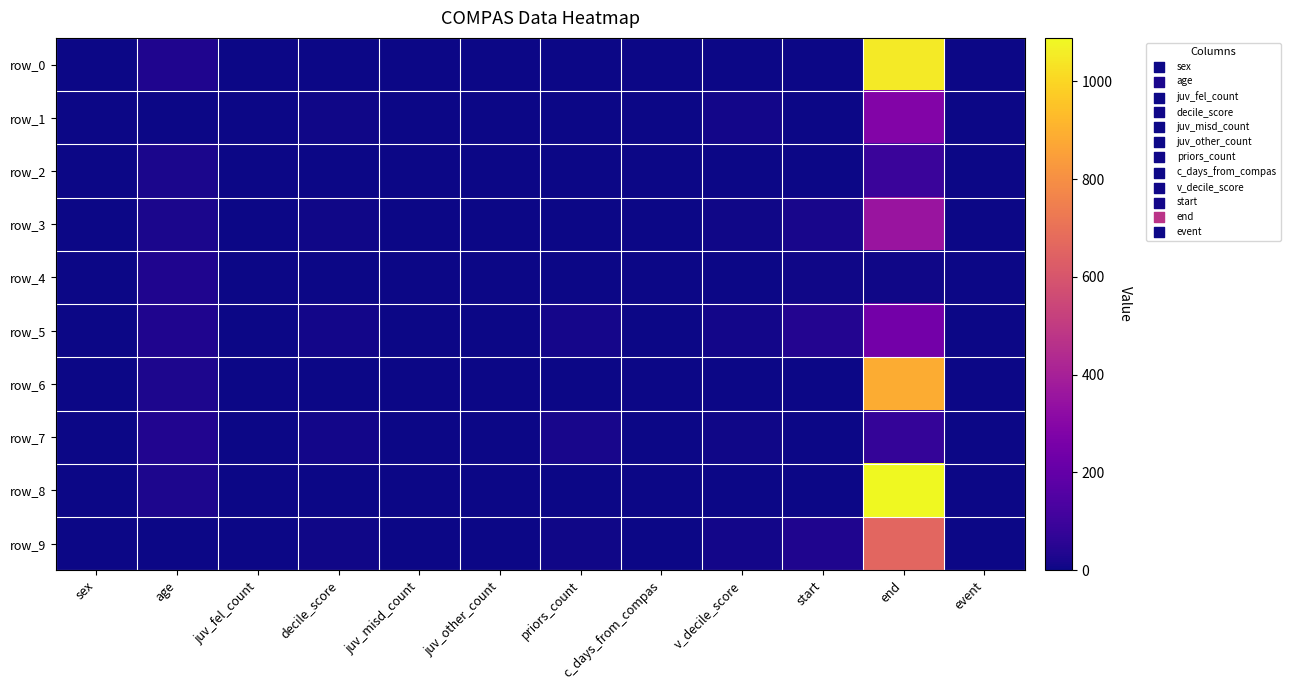

Rank the series by their maximum value, from highest to lowest.

row_8, row_0, row_6, row_9, row_3, row_1, row_5, row_2, row_7, row_4